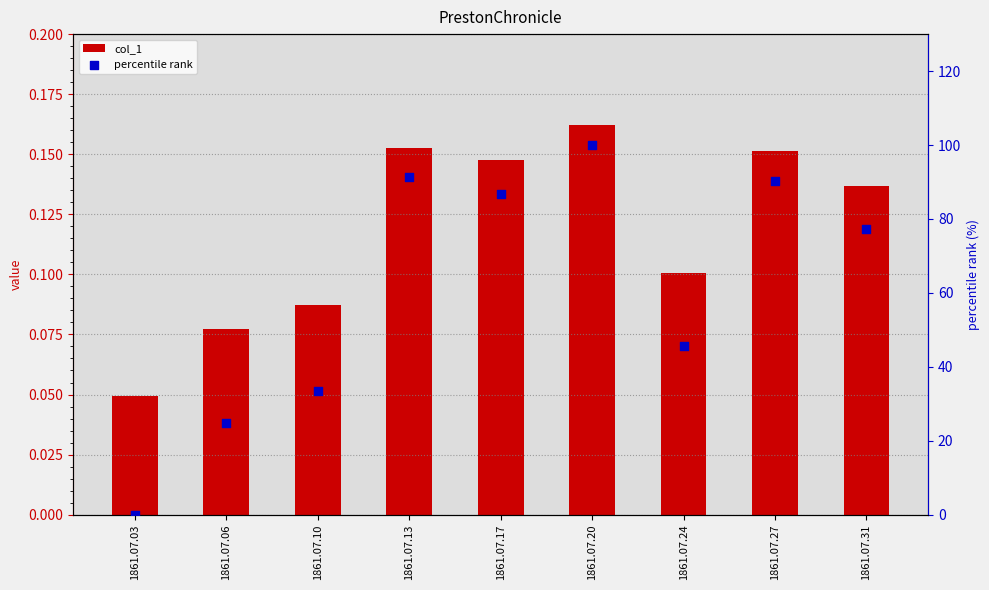

Which series contains the highest Y value?

percentile rank